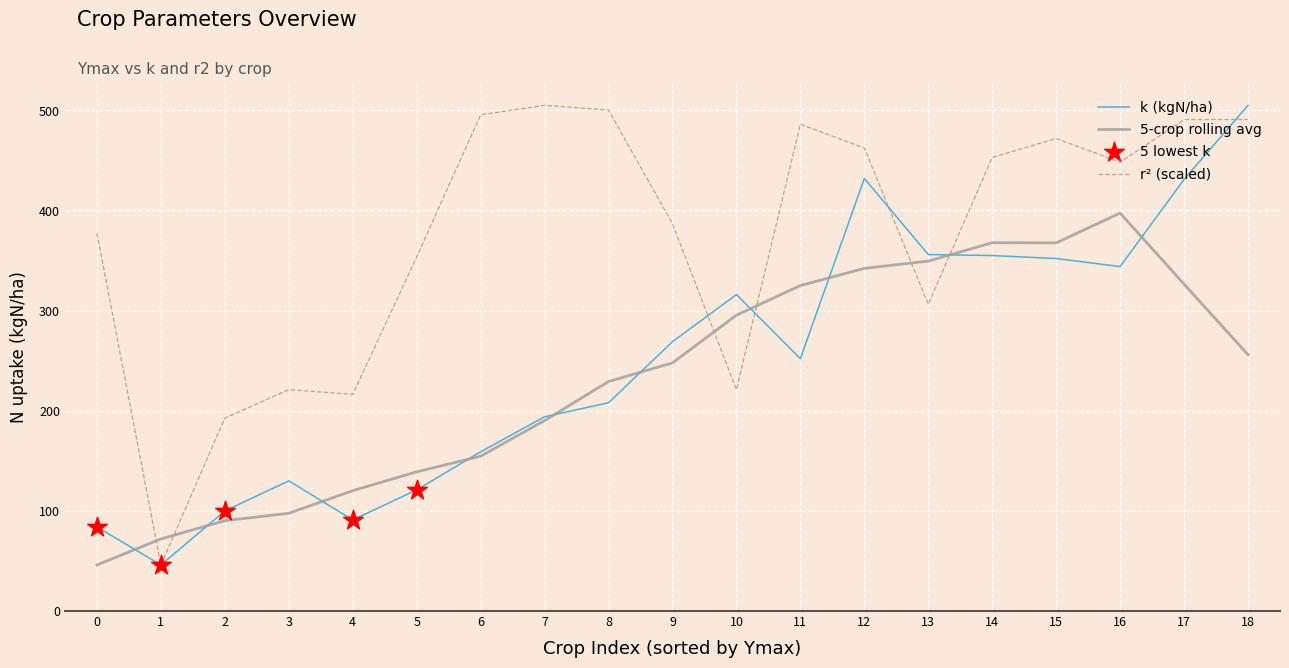

The value of 5-crop rolling avg at 0 is 63.1. True or false?

False